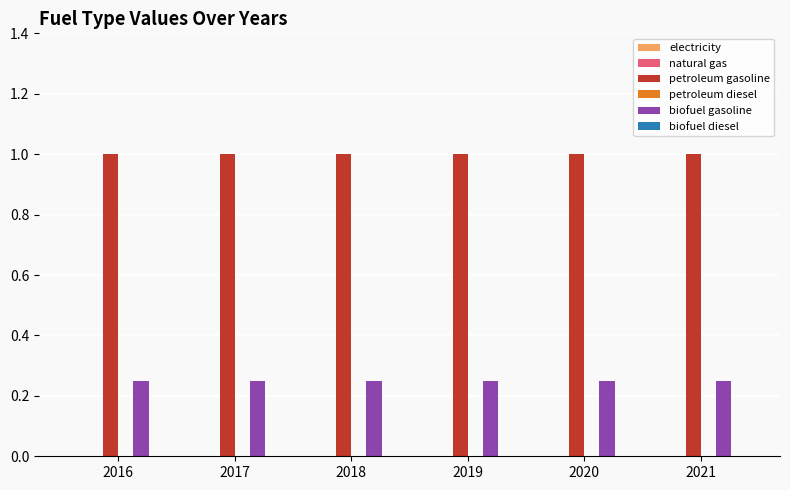

Rank the series by their average value, from lowest to highest.

biofuel gasoline, petroleum gasoline